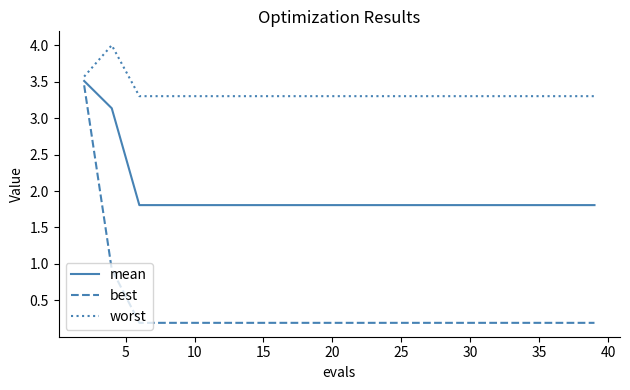

What is the difference between the second highest and second lowest values in the worst series?

0.3